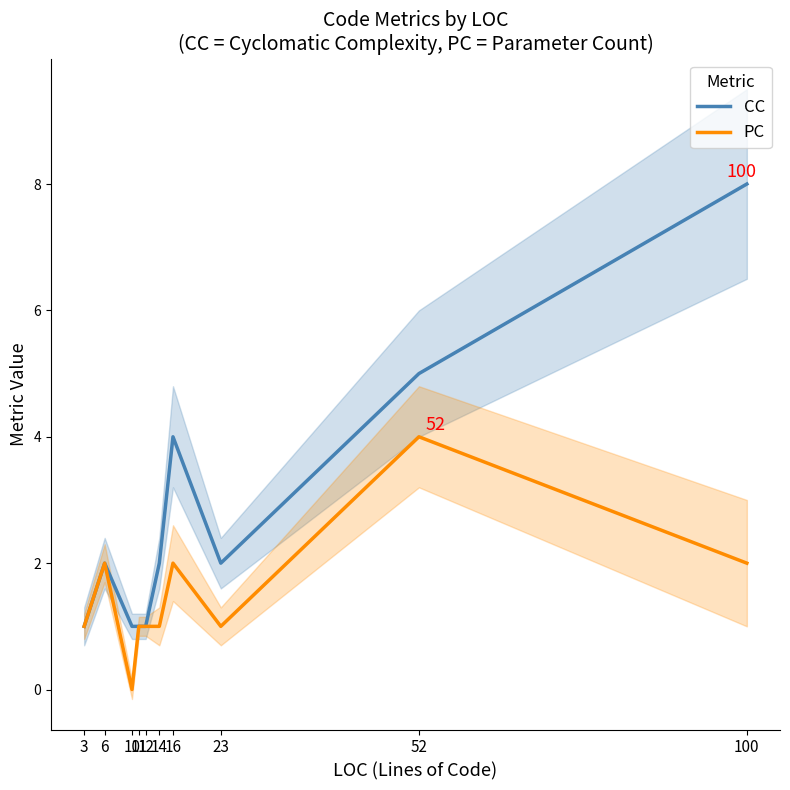

True or false: PC and CC intersect in this chart.

False